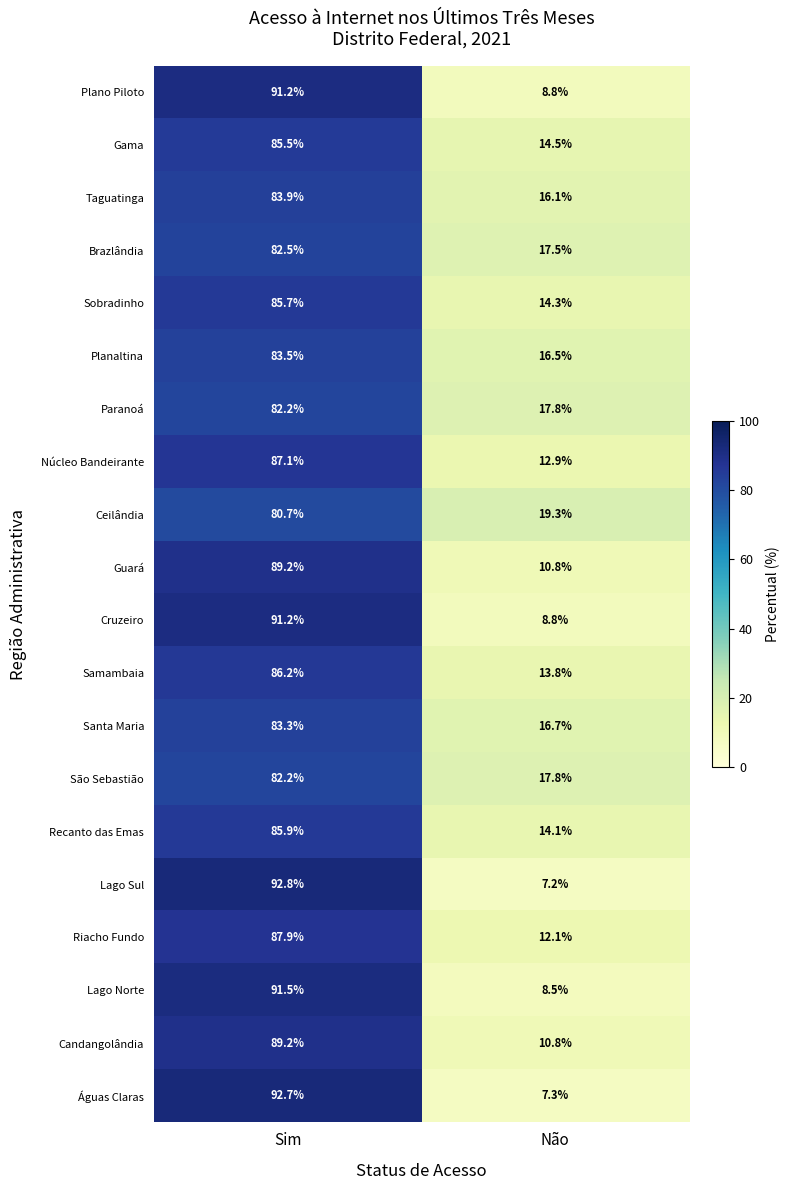

Count the number of categories in the chart.

2